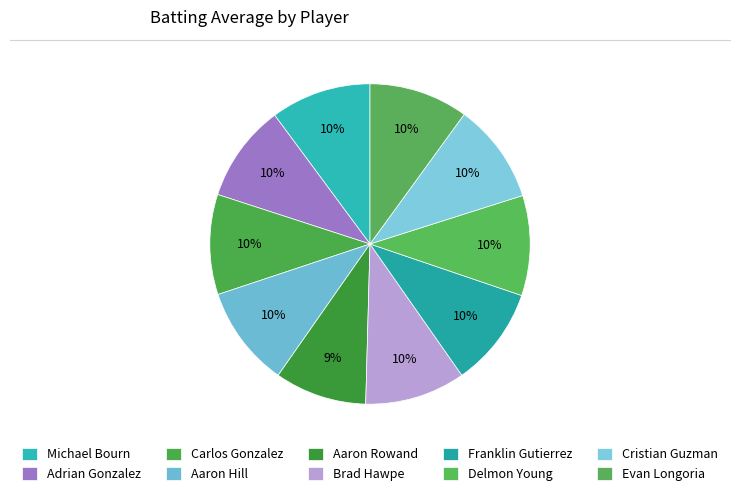

Is it true that Michael Bourn is 10% of the pie?

True